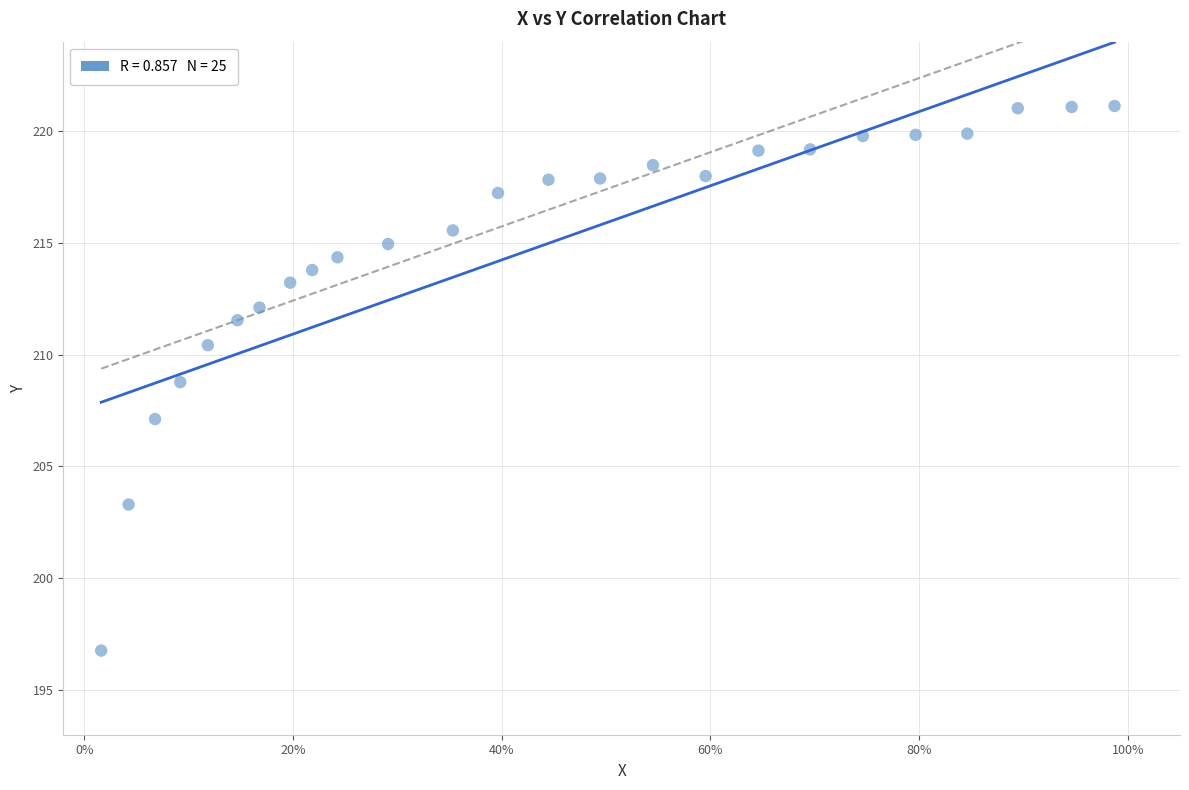

What is the range of Y values (max minus min)?

24.4